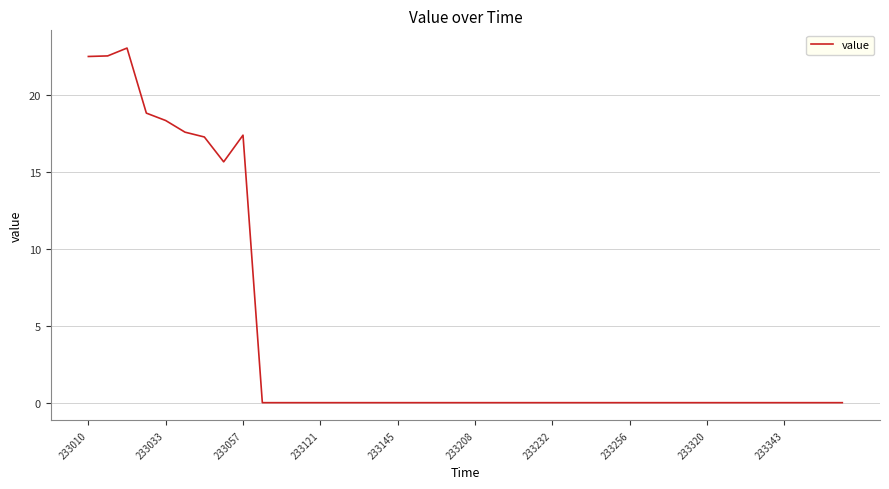

What is the maximum value shown in the chart?

23.0